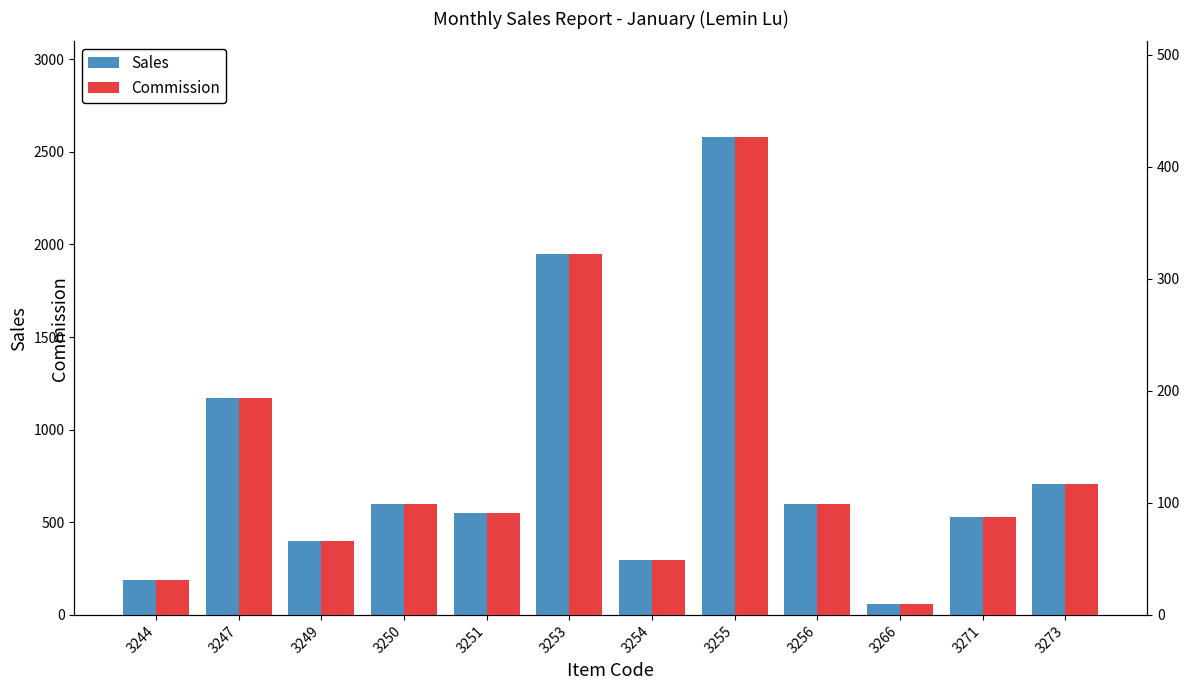

Reading right to left, list all the values displayed in this chart.

Sales: 3273=708.0	3271=531.0	3266=57.0	3256=597.0	3255=2580.0	3254=297.0	3253=1947.0	3251=551.0	3250=597.0	3249=398.0	3247=1170.0	3244=190.0
Commission: 3273=117.0	3271=87.8	3266=9.4	3256=98.7	3255=426.5	3254=49.1	3253=321.8	3251=91.1	3250=98.7	3249=65.8	3247=193.4	3244=31.4